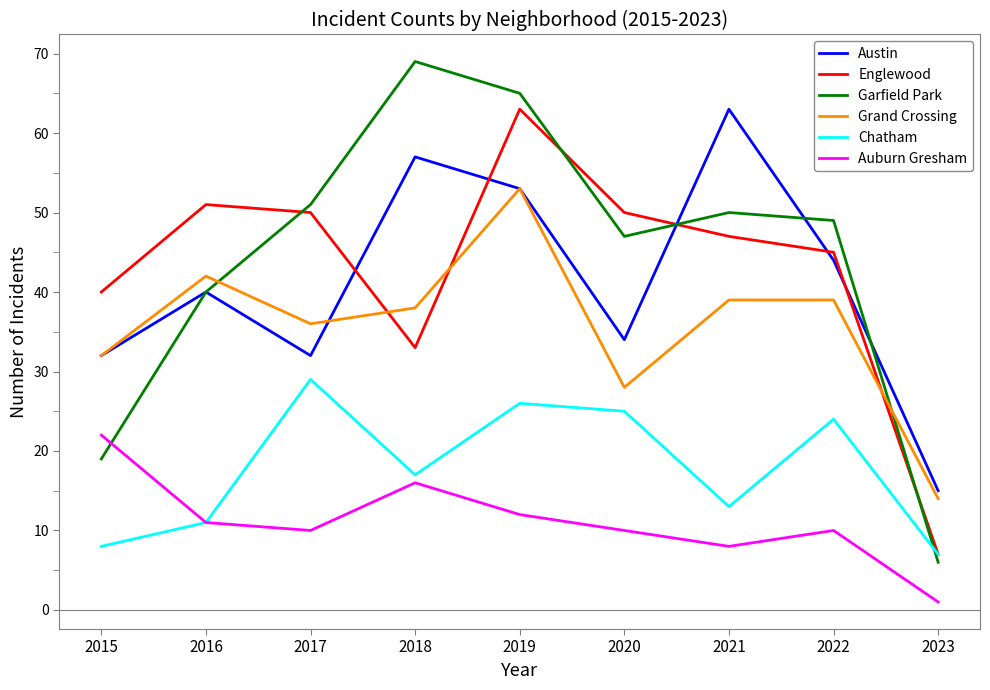

Which series has the largest total across all categories?

Garfield Park